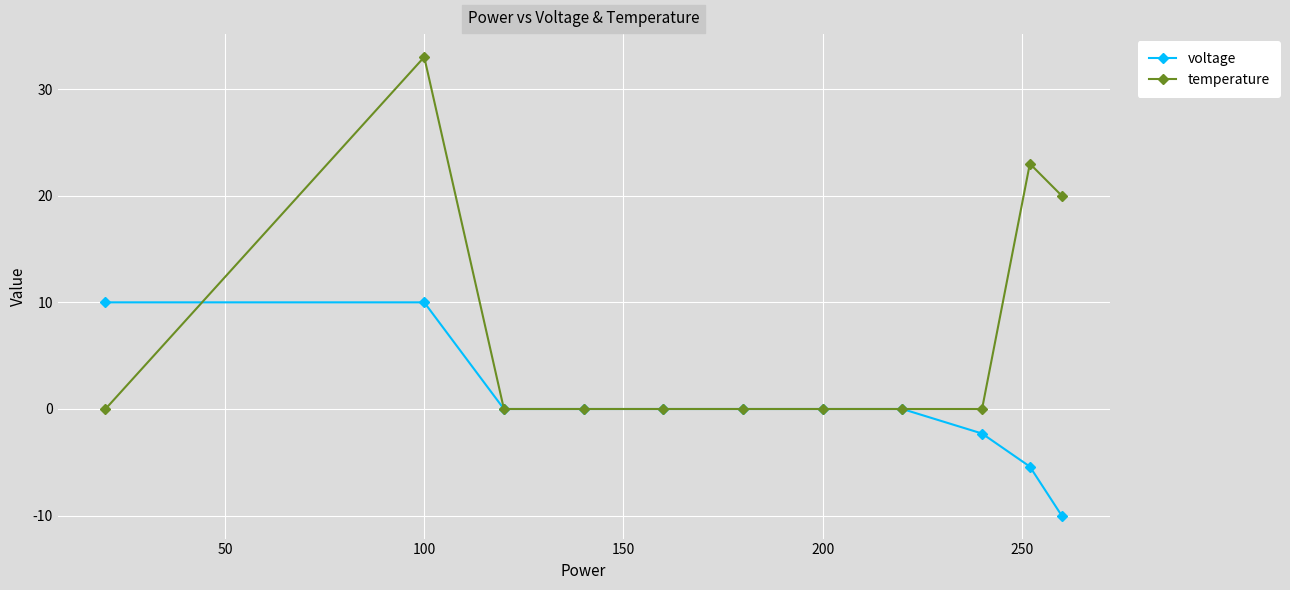

How many lines are shown in the chart?

2